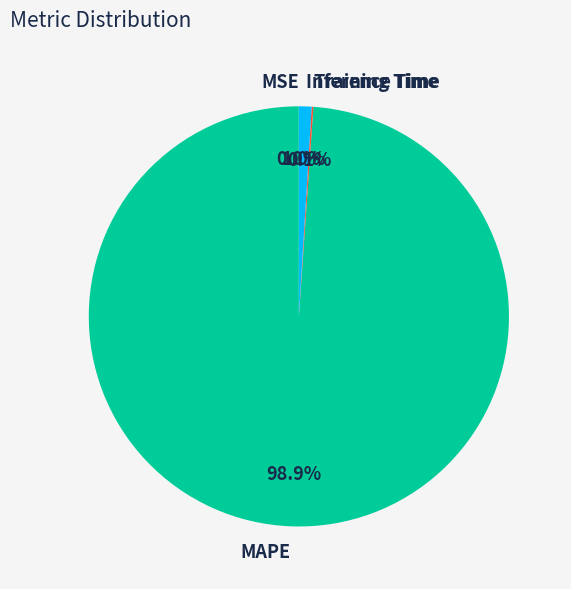

To the nearest percent, what is the difference between the largest and smallest slice percentages?

99%